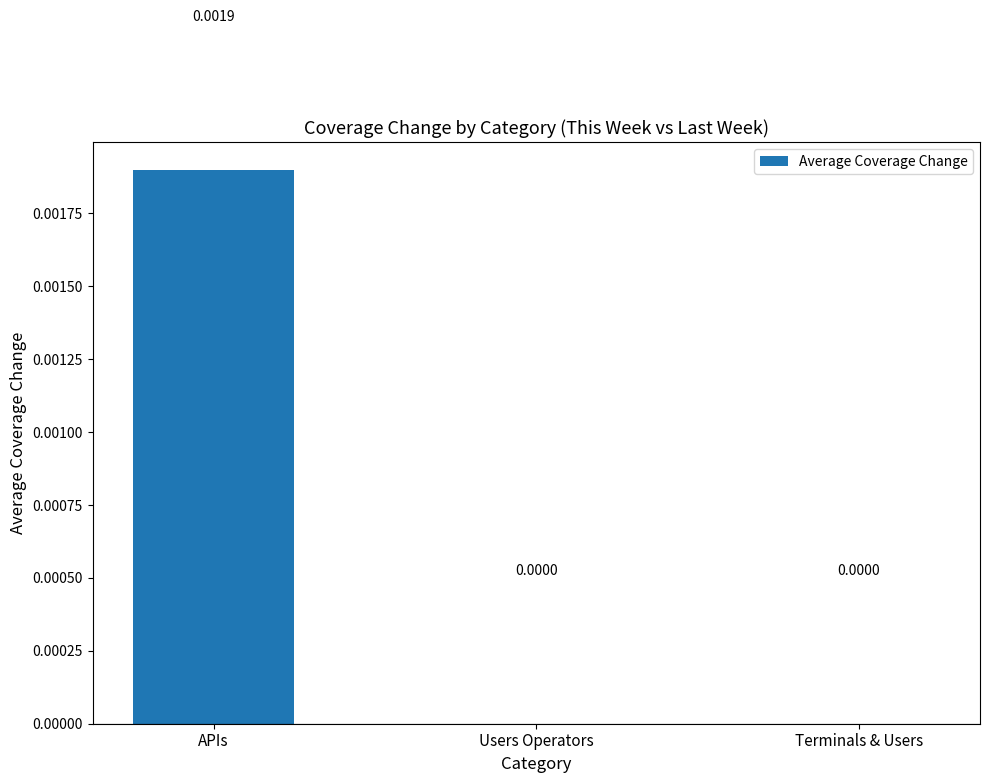

Which category has the highest value across all series?

APIs